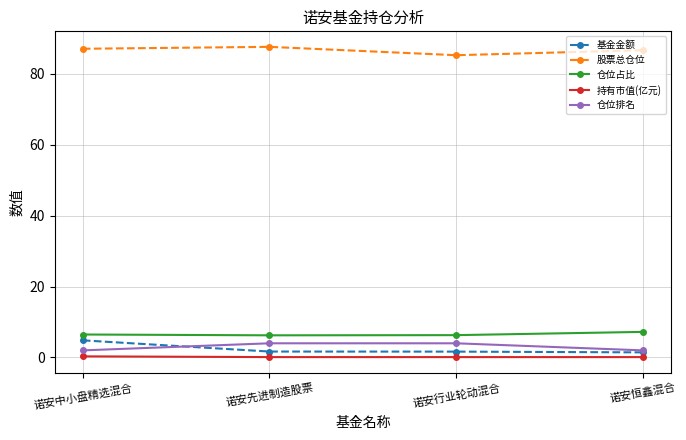

True or false: 基金金额 and 股票总仓位 cross at least once.

False